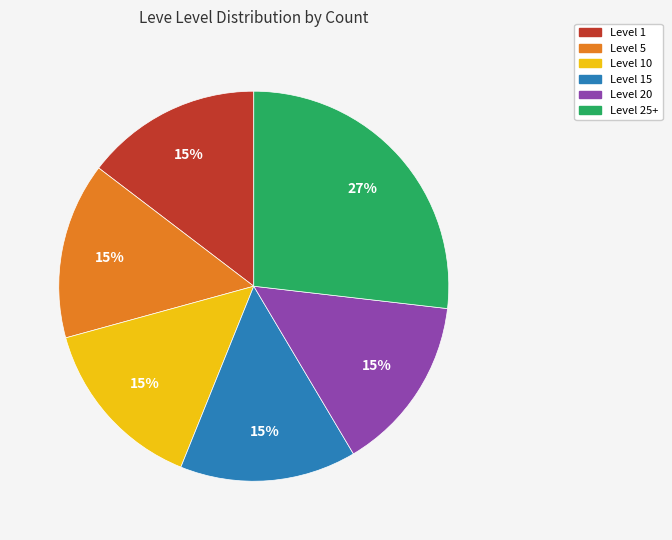

Does any single category account for the majority?

No